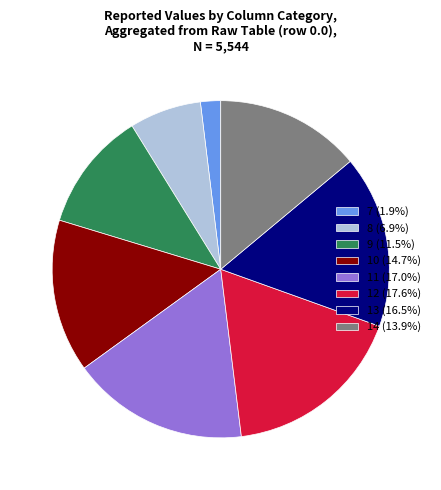

Is it true that 13 is 8% of the pie?

False